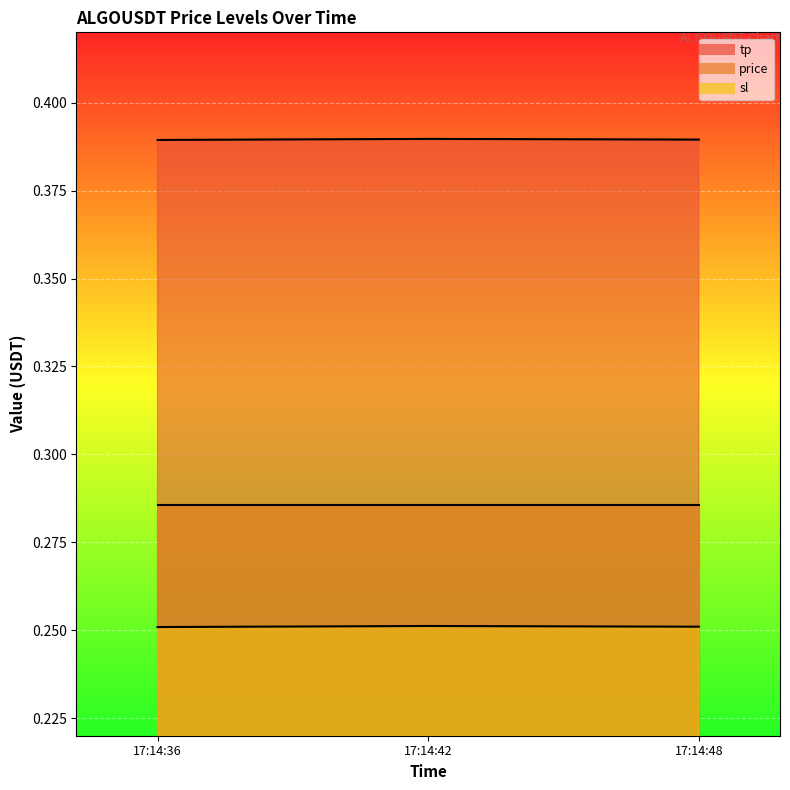

What is the sum of all tp values?

1.2